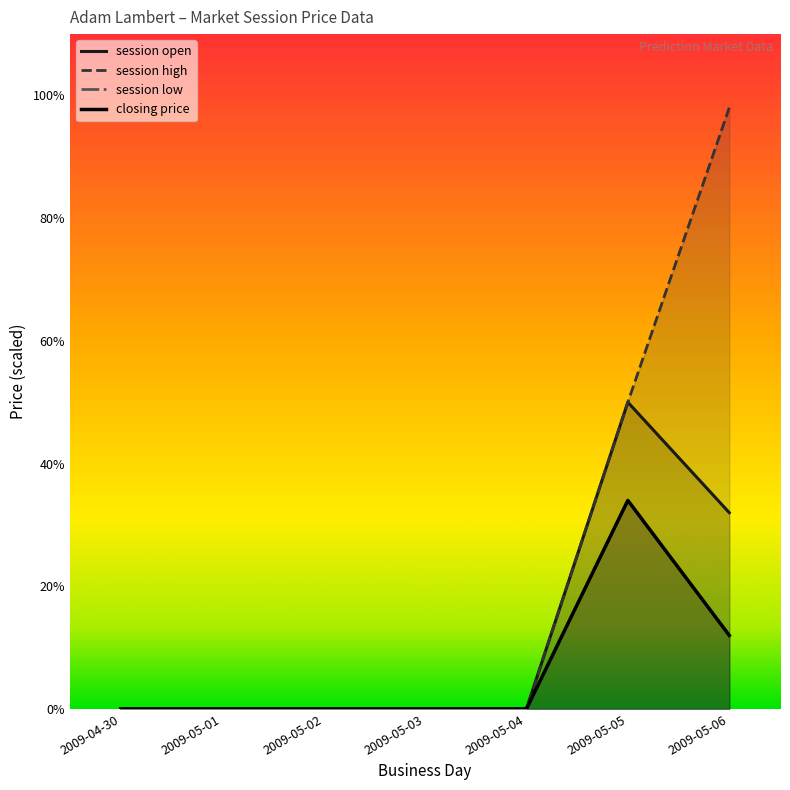

Reading right to left, extract all data points from this chart.

session open: 1.6	2.5	0.0	0.0	0.0	0.0	0.0
session high: 4.9	2.5	0.0	0.0	0.0	0.0	0.0
session low: 0.6	1.7	0.0	0.0	0.0	0.0	0.0
closing price: 0.6	1.7	0.0	0.0	0.0	0.0	0.0